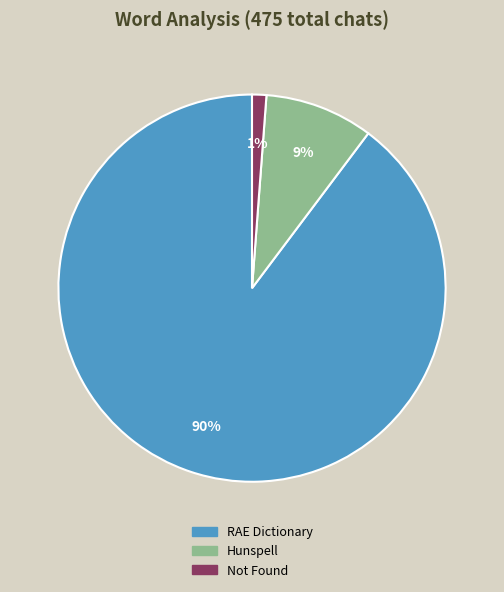

Which category accounts for the majority?

RAE Dictionary